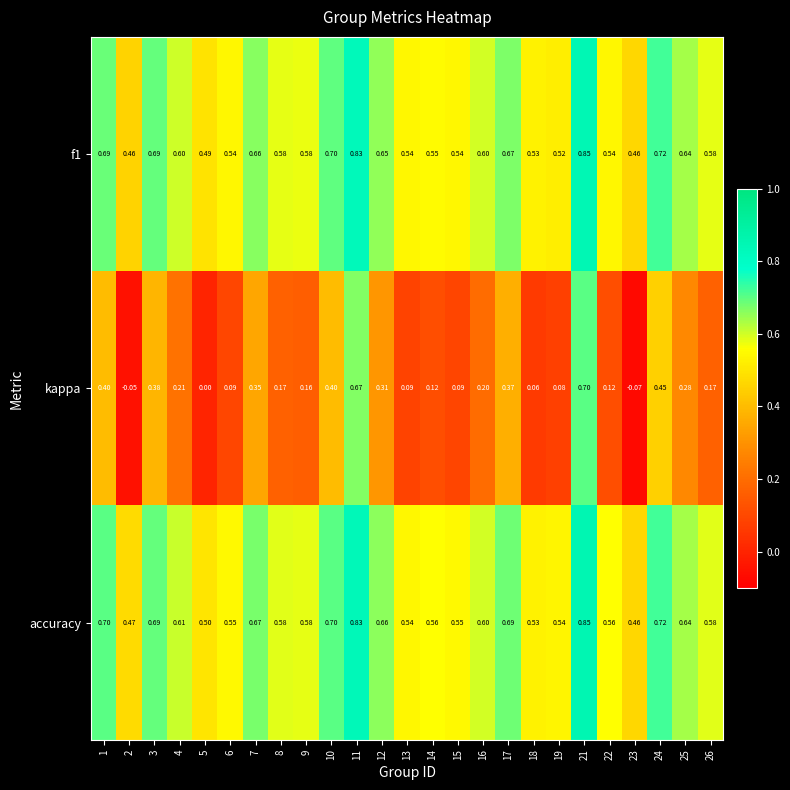

What is the total value across all series at 7?

1.7